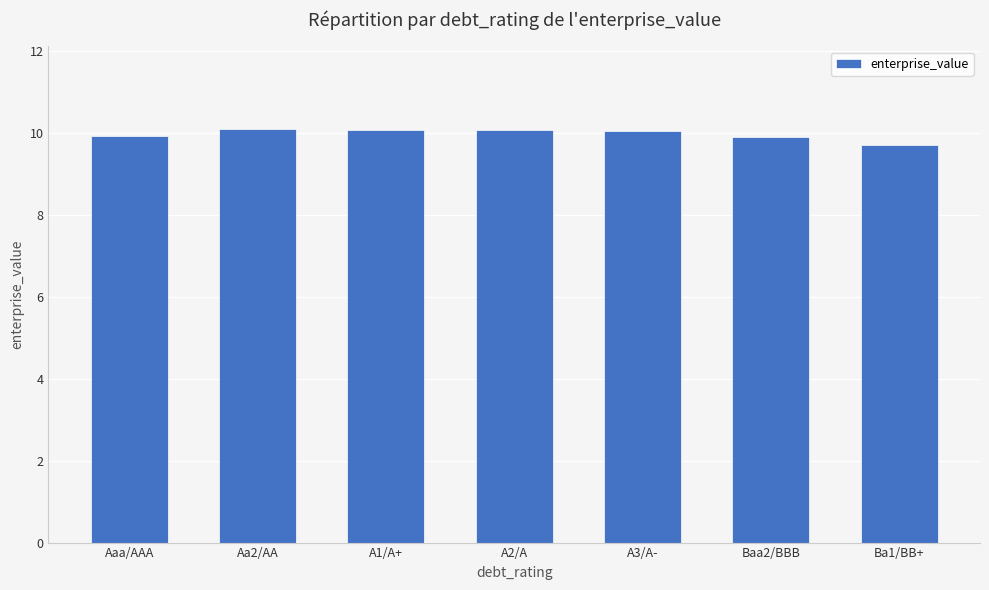

True or false: the data shows 10.1 at A3/A-.

True